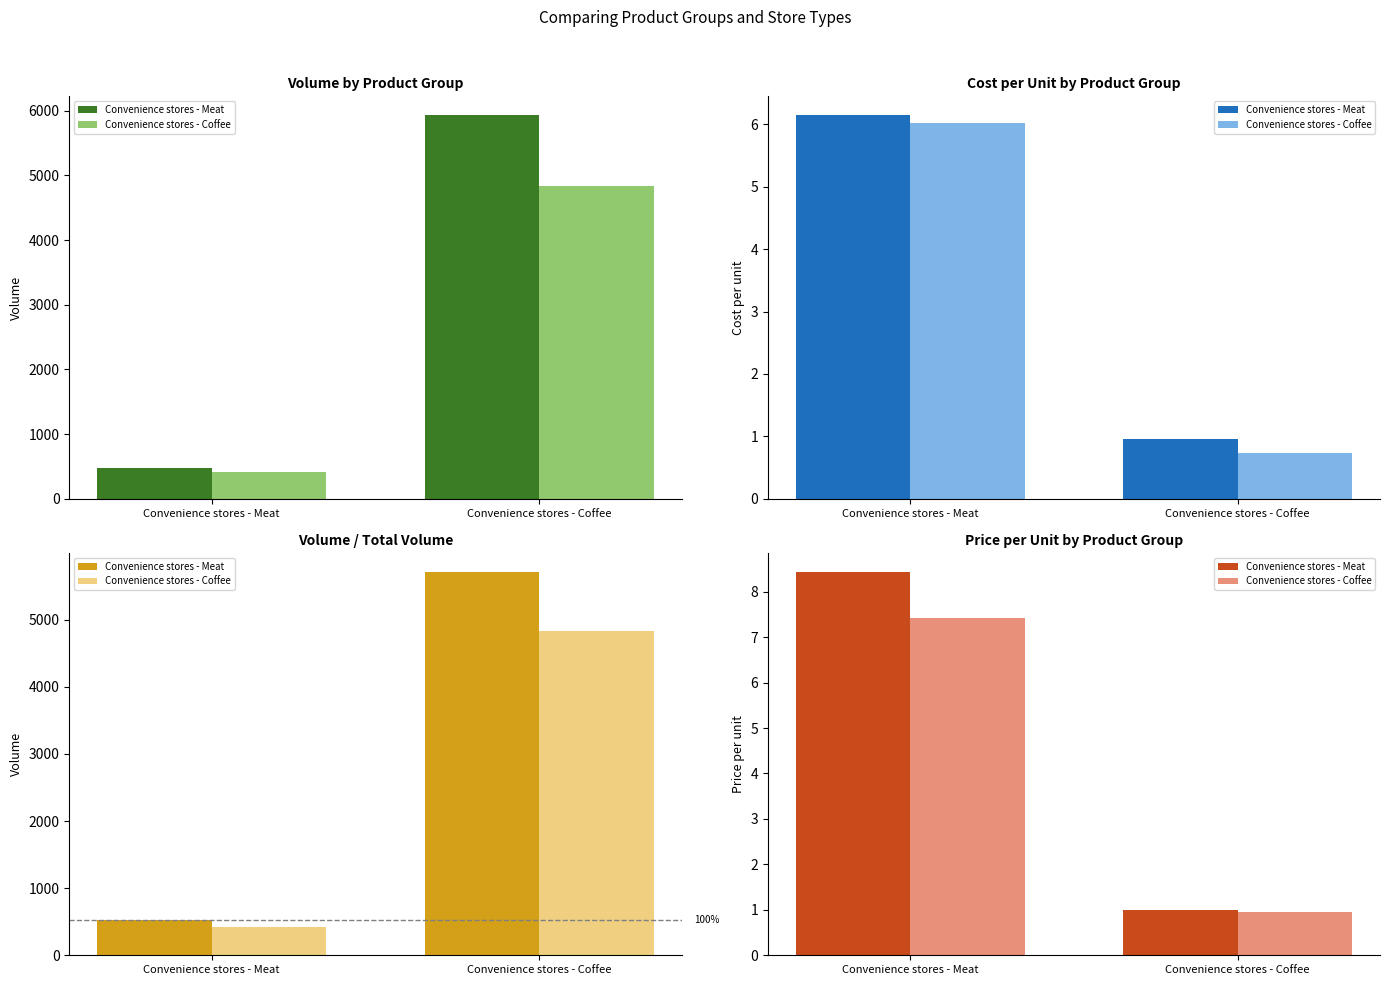

Are the bars grouped side by side (vs. stacked)?

Yes